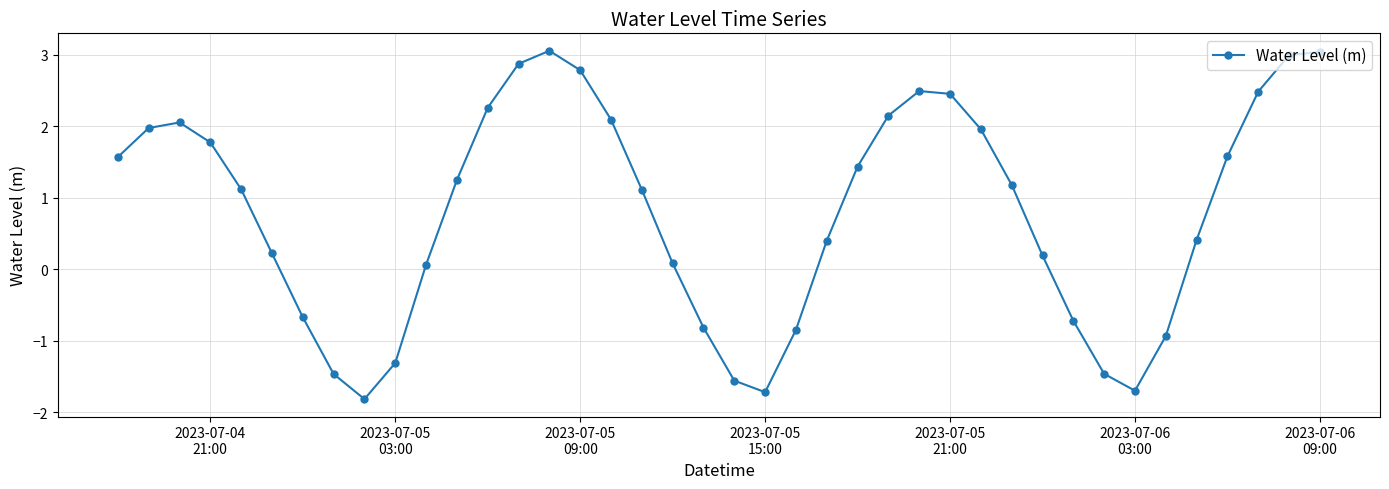

What is the value of the 18th point from the left?

1.1